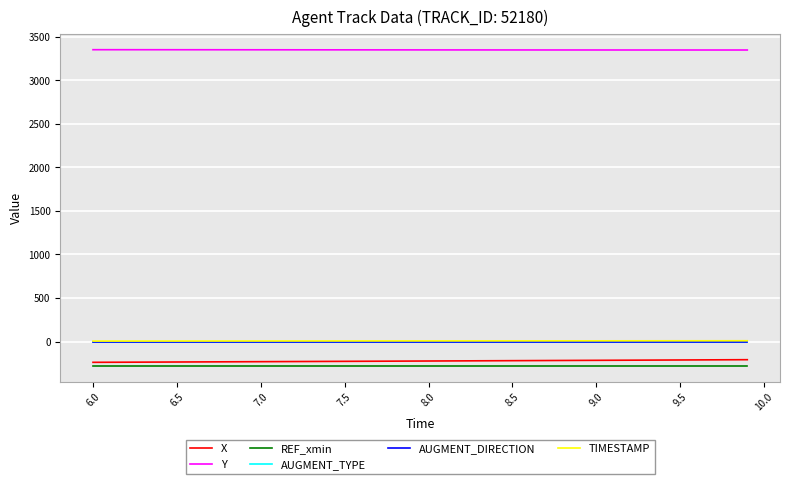

Does the chart have visible grid lines?

Yes